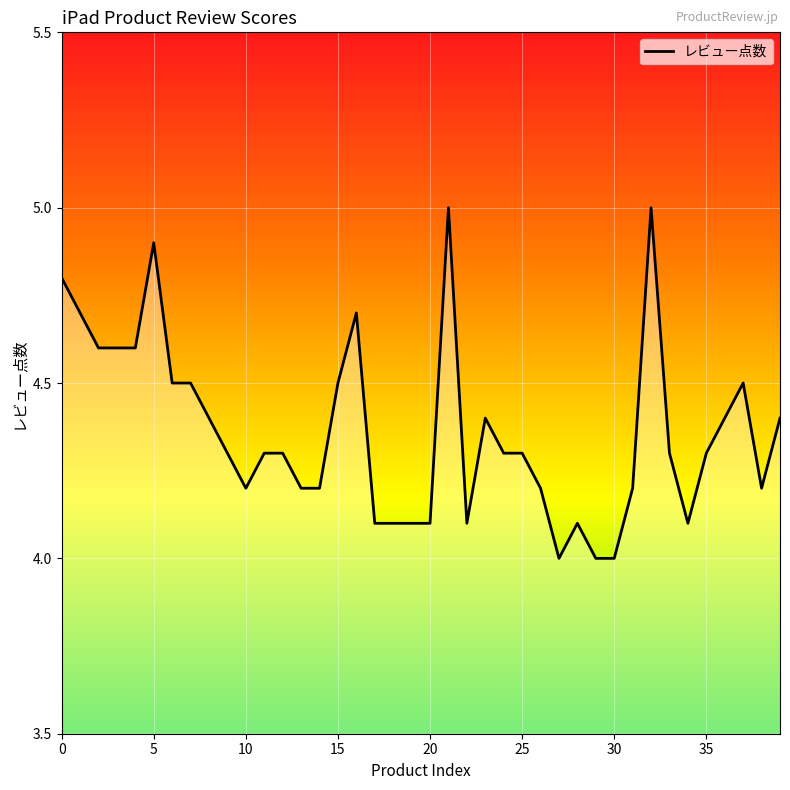

What is the maximum value shown in the chart?

5.0